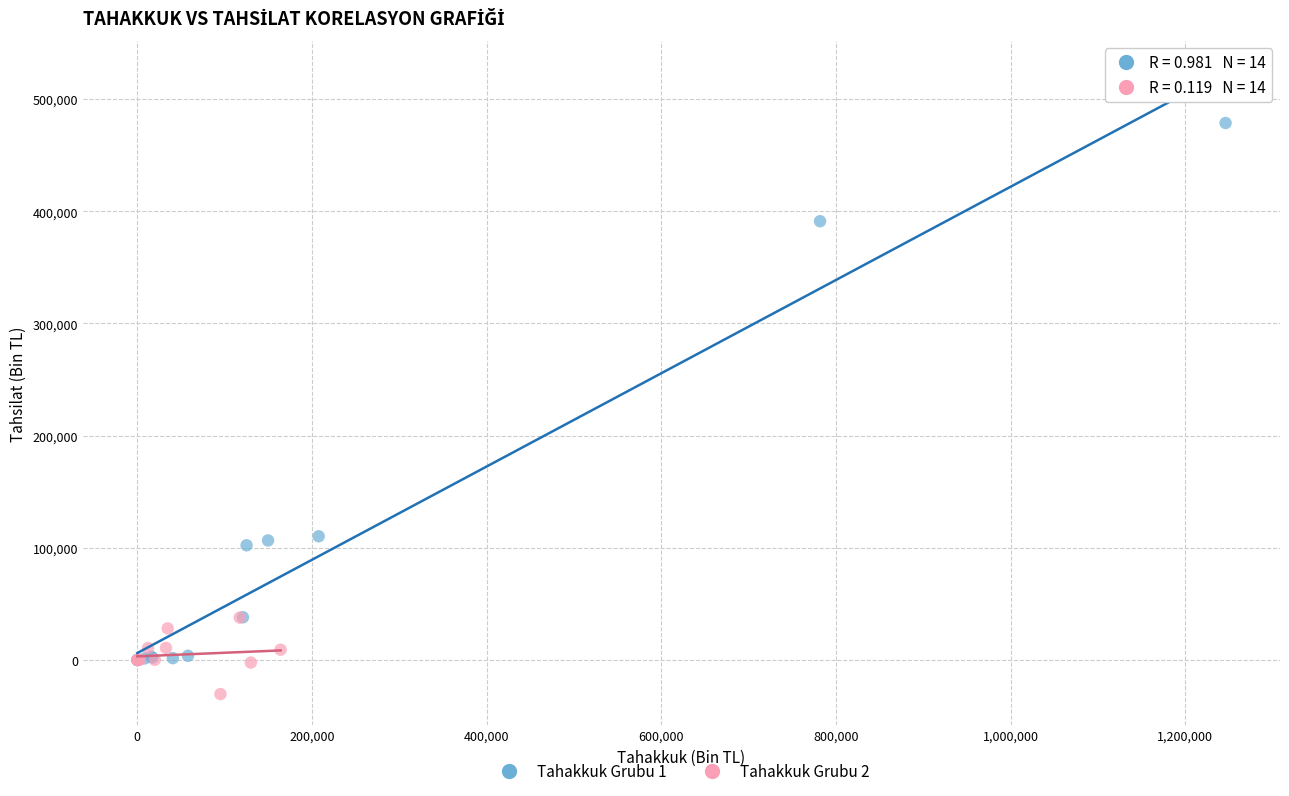

Which series has the largest Y range (max minus min)?

Tahakkuk Grubu 1